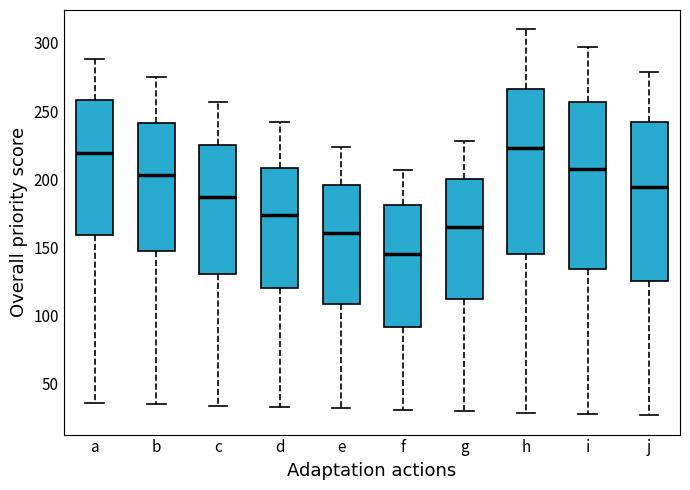

Where does the upper whisker of the box for i end on the y-axis? The values are not printed on the chart, so give them approximately, as read against the axis.

295